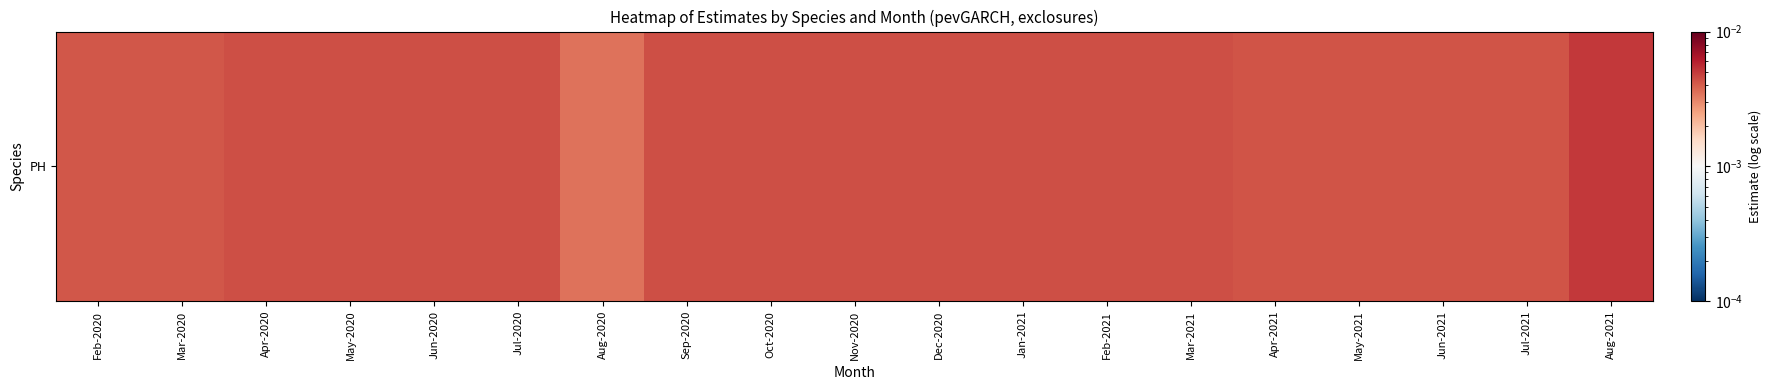

True or false: the data shows 0.0 at Apr-2021.

True